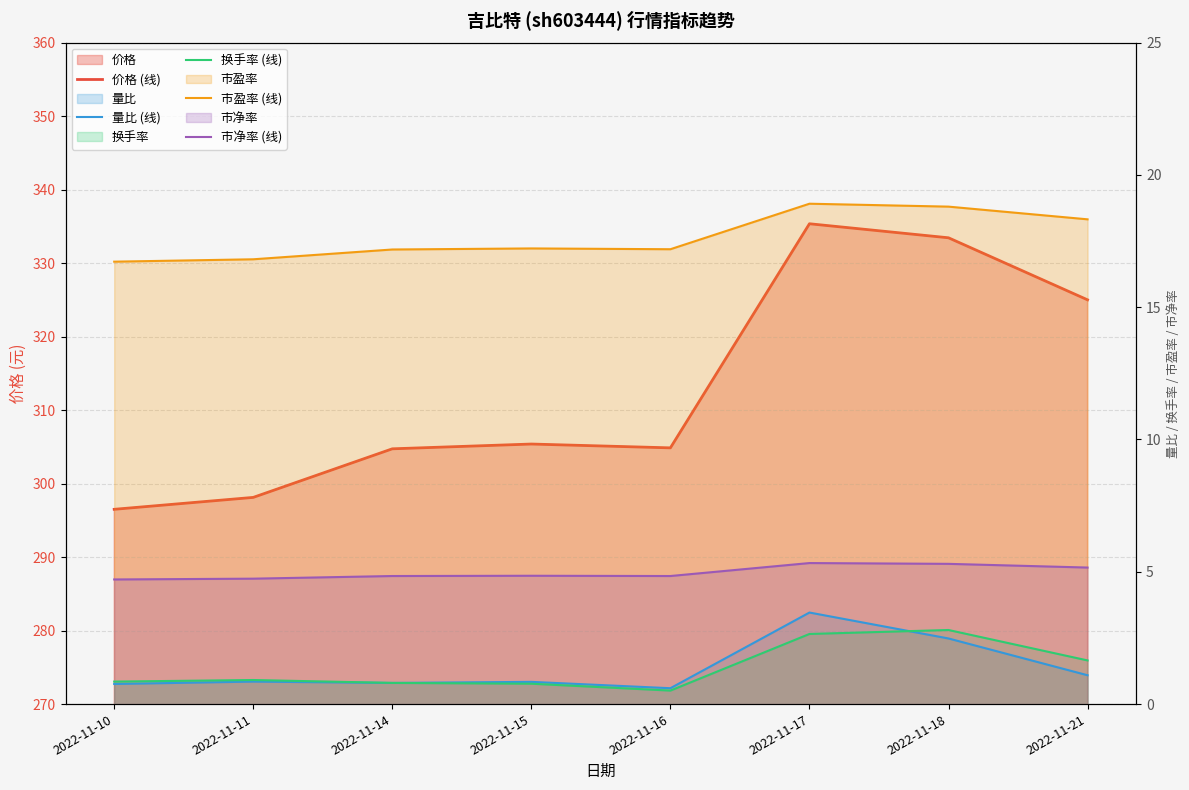

How many interior local valleys does the 价格 (线) series have?

1